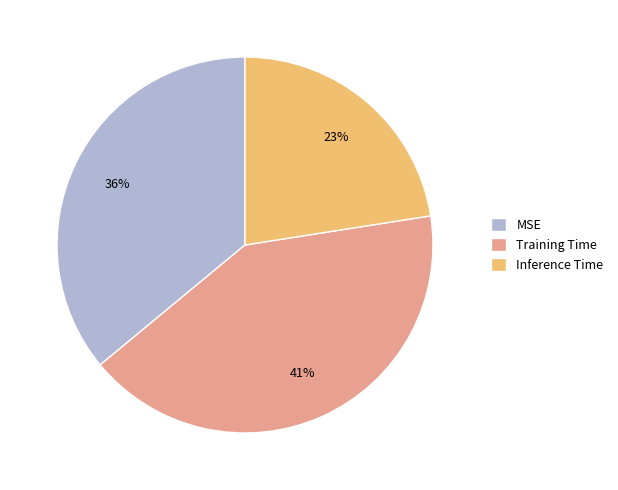

To the nearest percent, what is the combined percentage of Inference Time and MSE?

59%